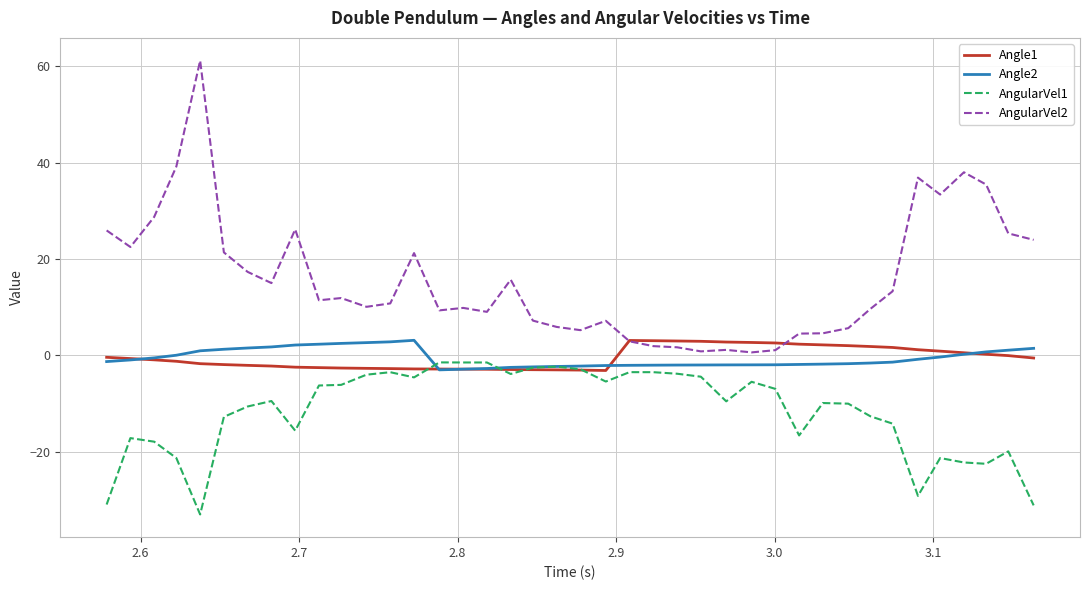

Which series has the widest spread of values?

AngularVel2